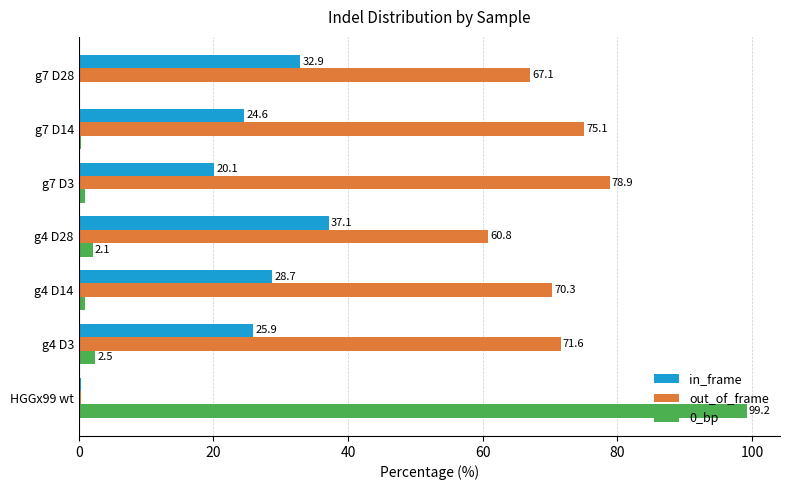

Which series has the largest total across all categories?

out_of_frame